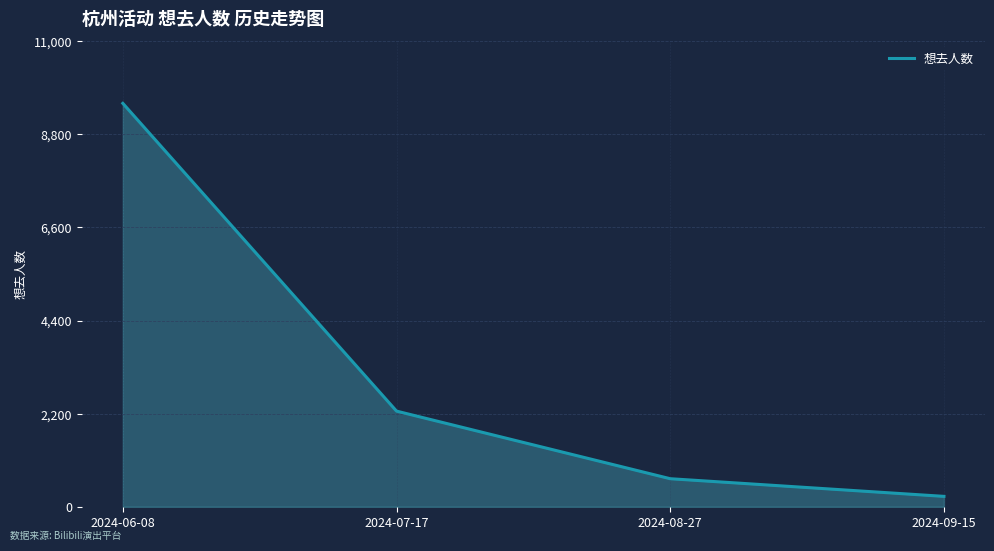

Reading left to right, extract all data points from this chart.

2024-06-08=9531	2024-07-17=2260	2024-08-27=663	2024-09-15=246